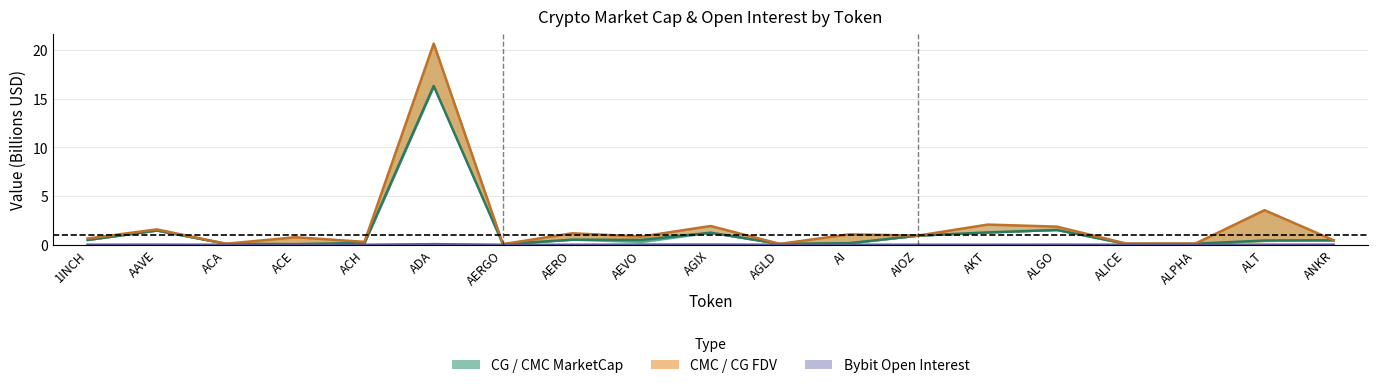

Count the number of categories in the chart.

19